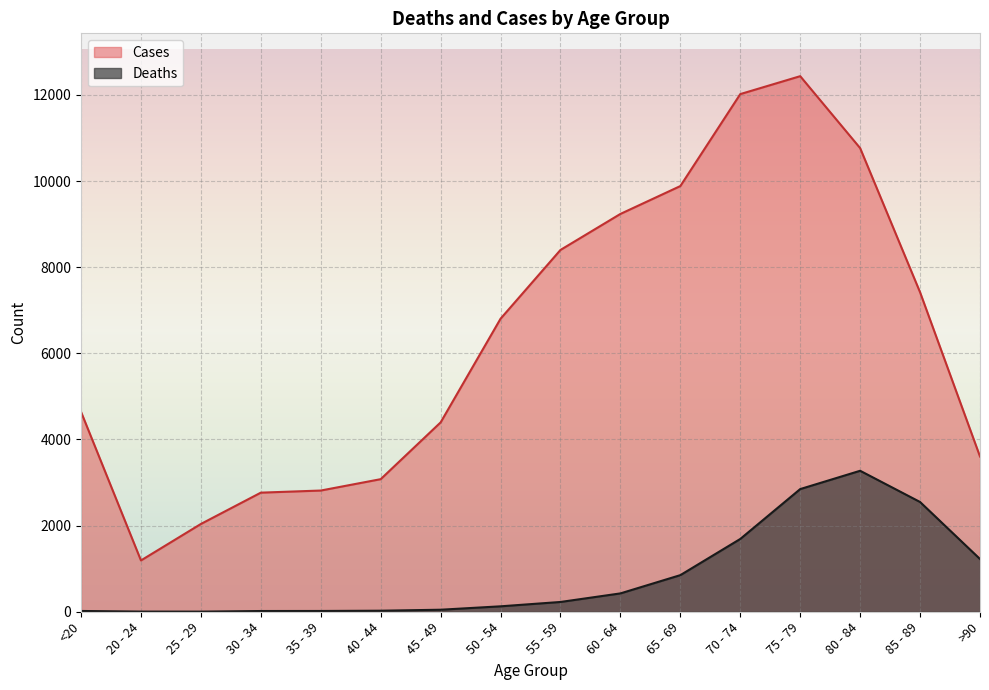

Reading right to left, extract all data points from this chart.

Deaths: 1224	2548	3273	2848	1690	850	426	227	126	47	24	18	17	3	4	18
Cases: 3604	7417	10764	12434	12018	9883	9236	8400	6803	4396	3078	2814	2765	2038	1191	4641